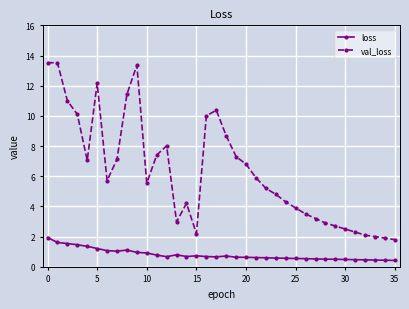

What are all the series names shown in the legend?

loss, val_loss